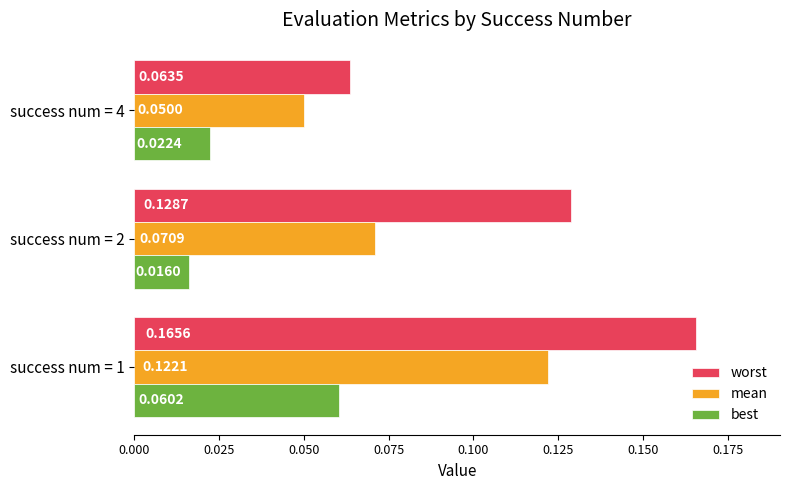

At how many categories does at least one series exceed 0?

3